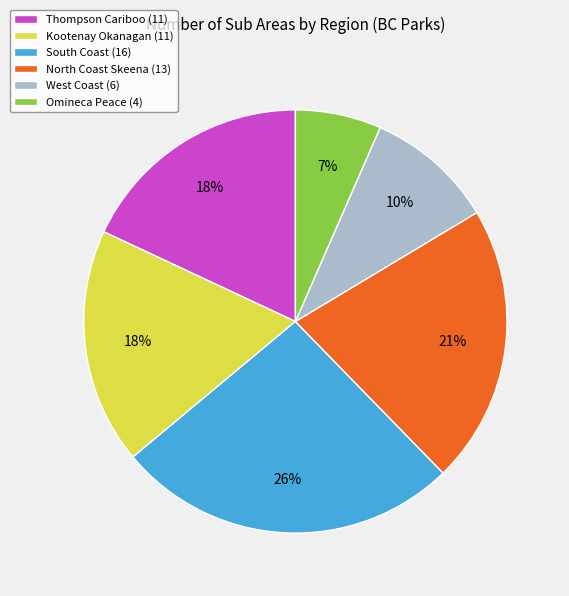

Does West Coast (6) represent more than half of the total?

No